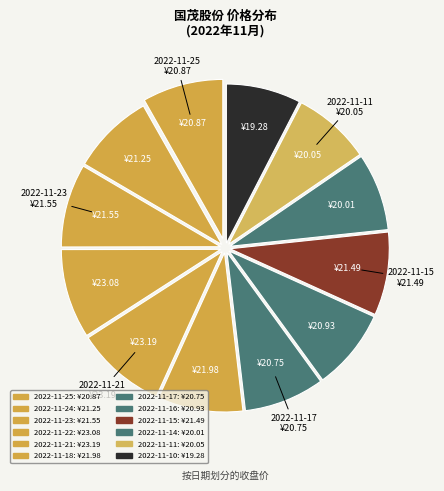

How many slices are in this pie chart?

12